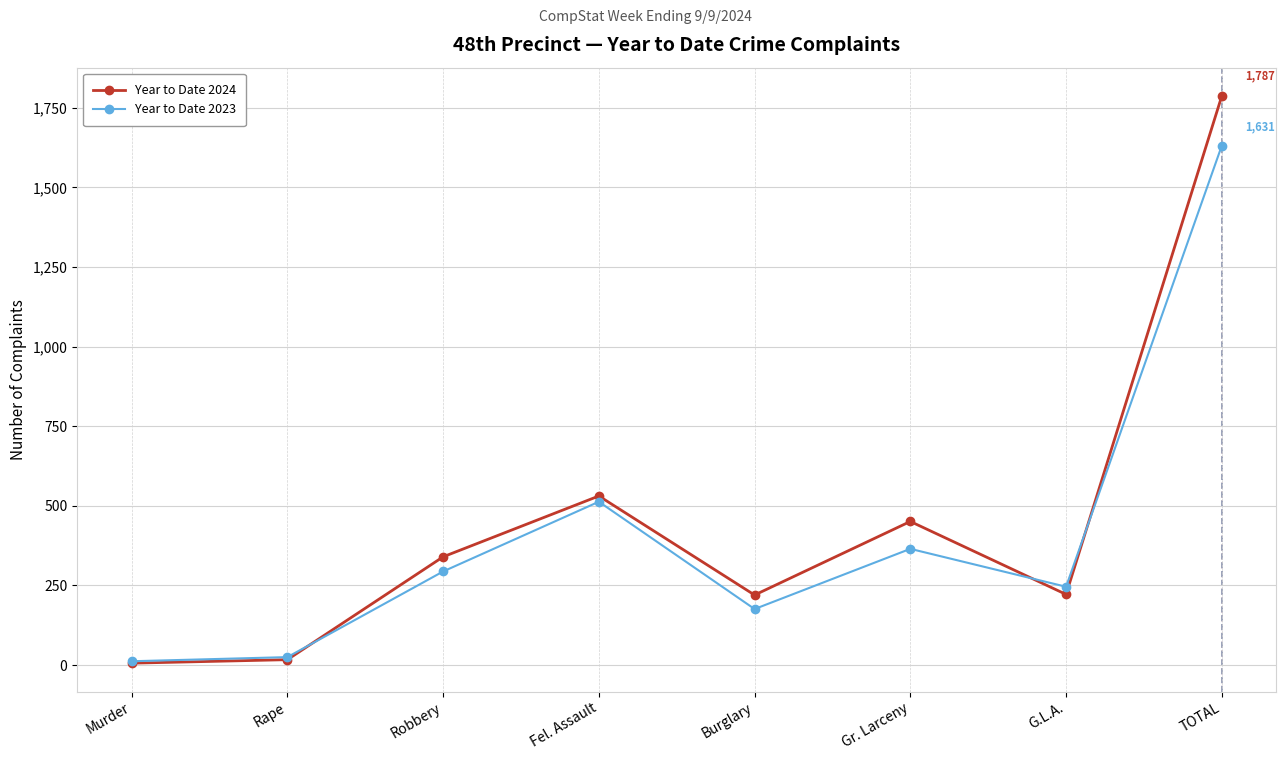

What is the lowest value of the Year to Date 2024 series?

6